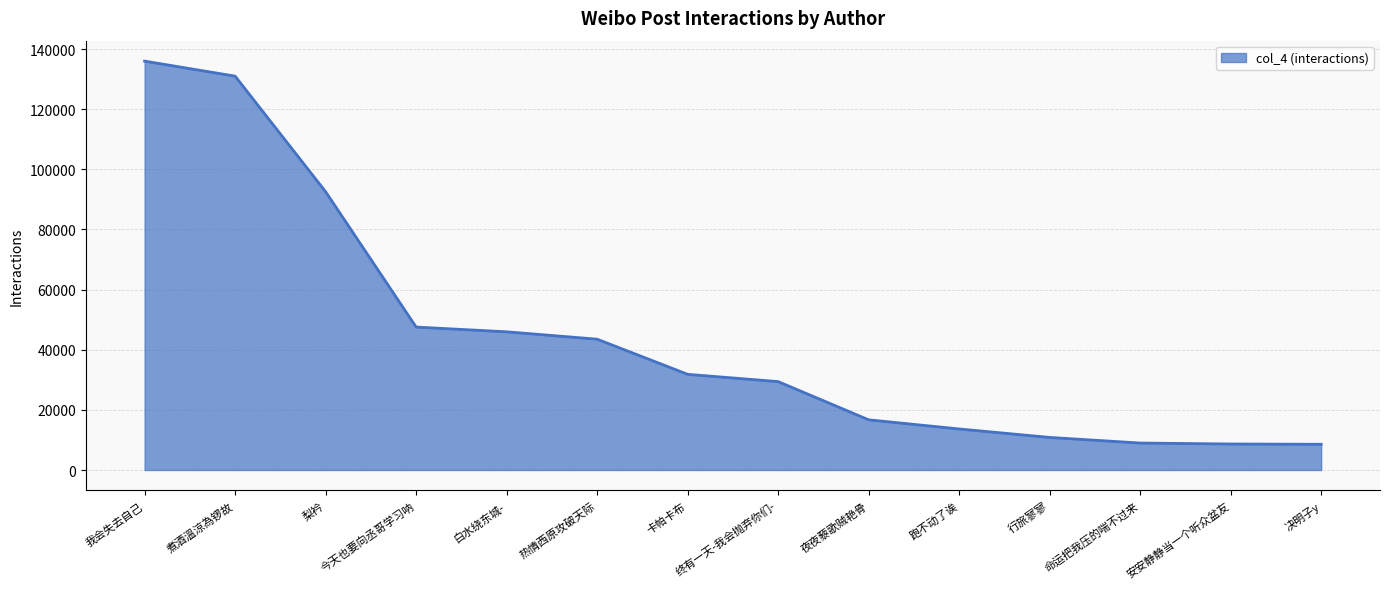

True or false: there are more than 1 points higher than both neighbors.

False